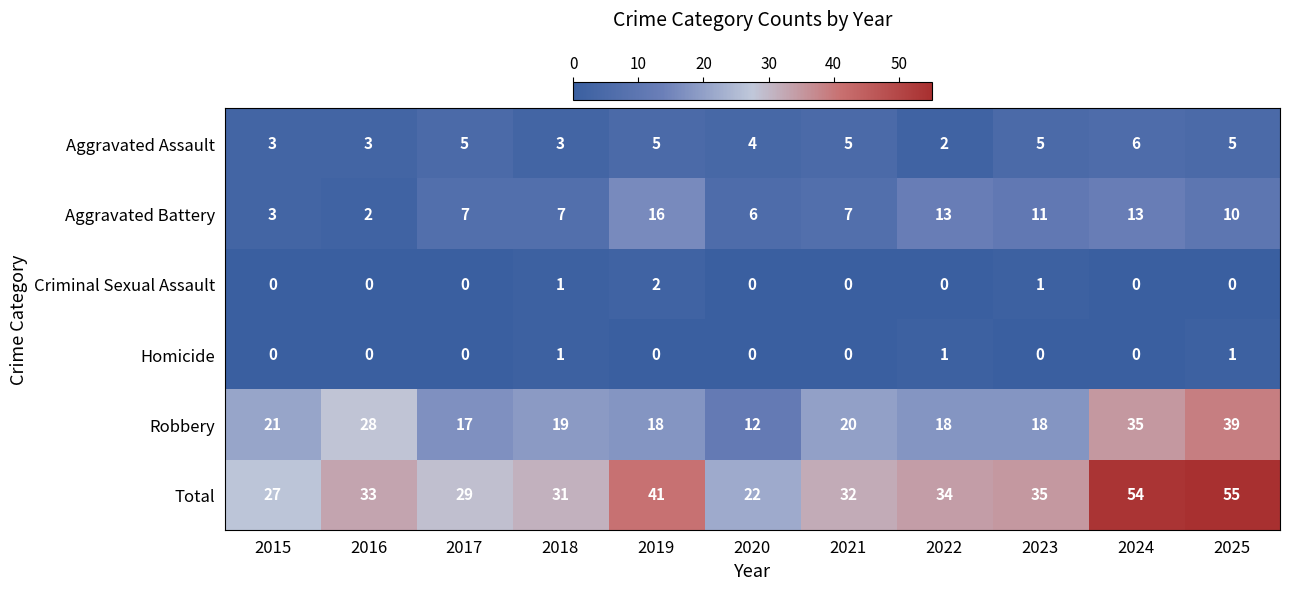

Which series has the largest total across all categories?

Total